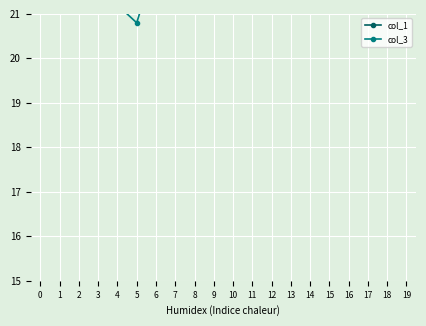

At which label does col_3 first exceed 22?

1